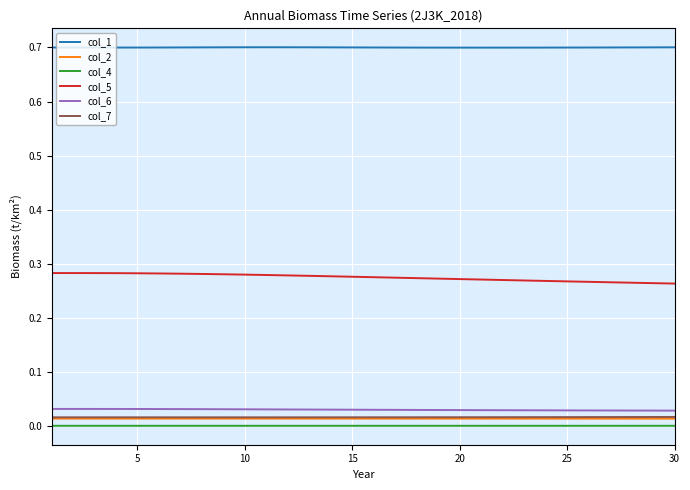

Which series has the largest total across all categories?

col_1